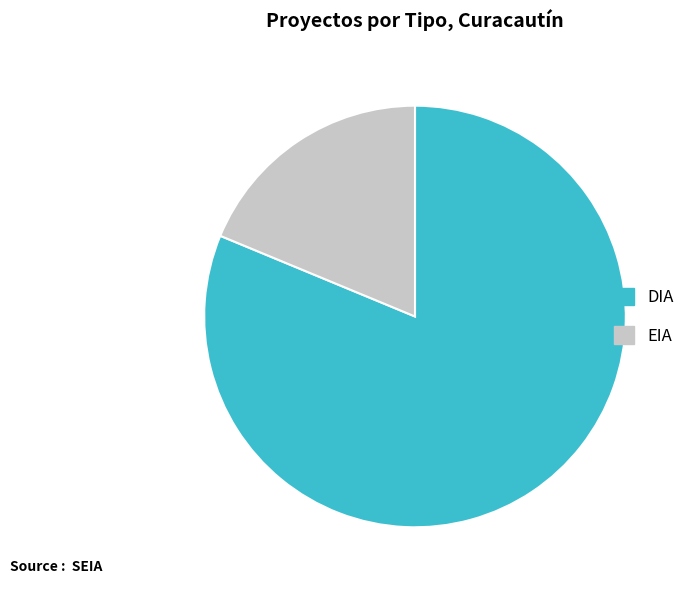

Count the number of slices in the pie.

2